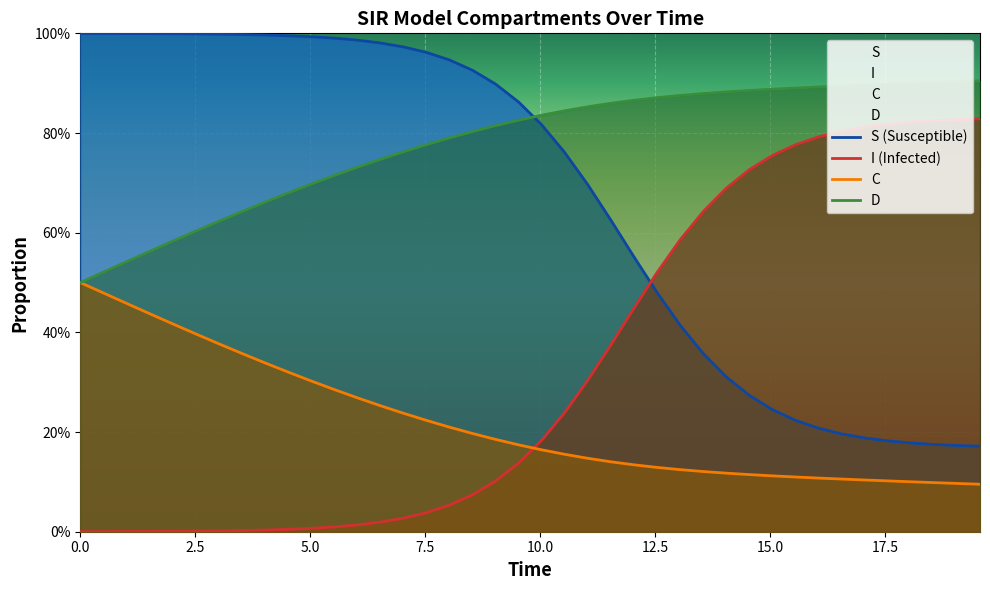

Which series has the largest range (max minus min)?

S (Susceptible)